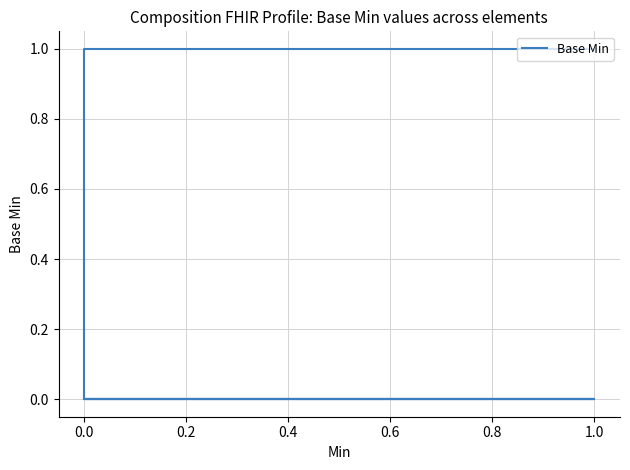

What is the label of the 7th point from the right?

1.0